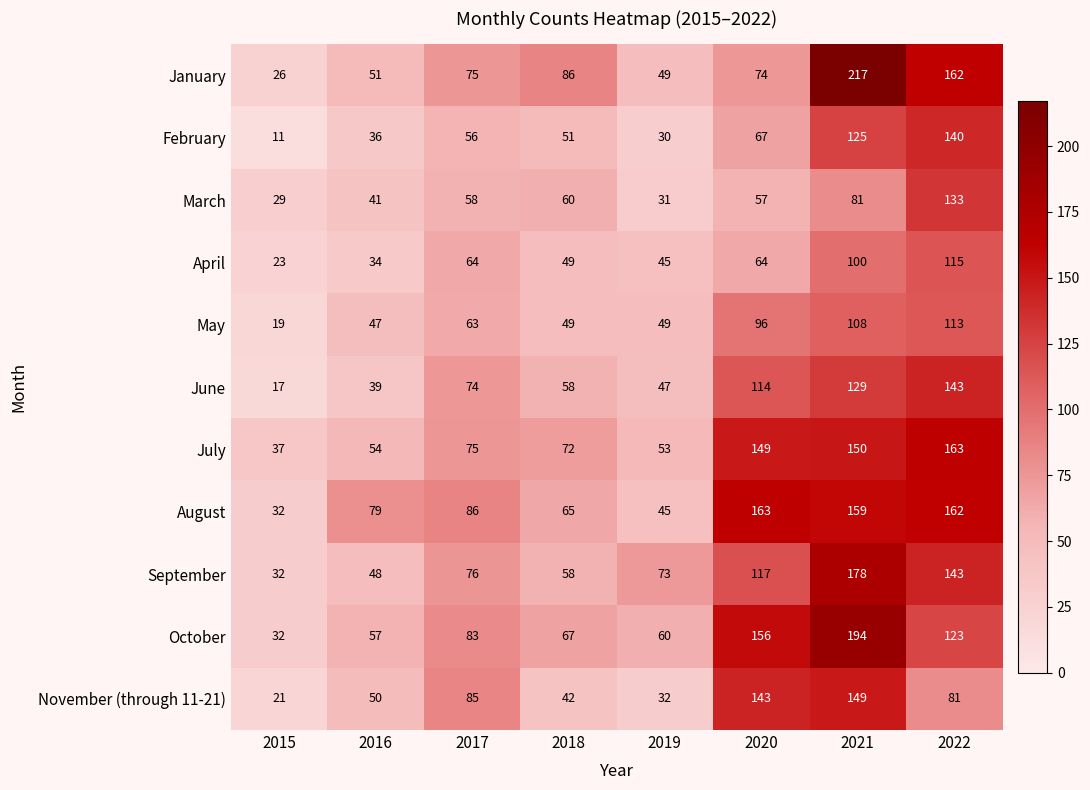

At which label is February closest to 75?

2020